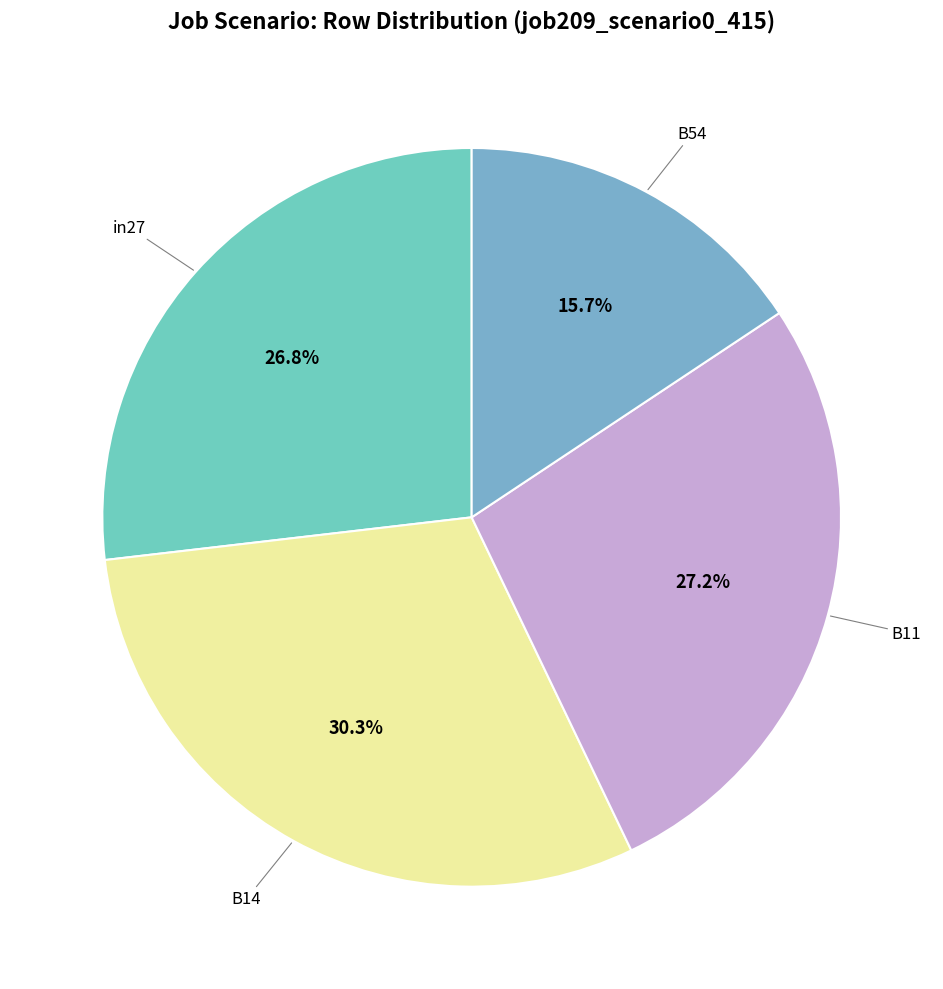

Which slice is the largest?

B14